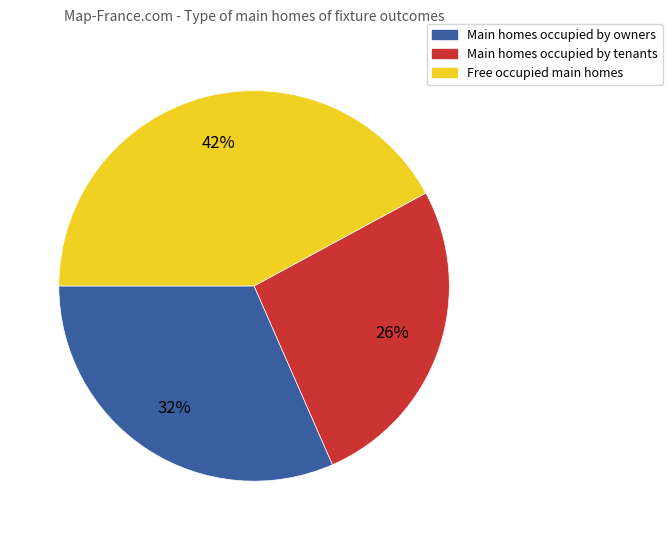

Is there a majority slice in this chart?

No